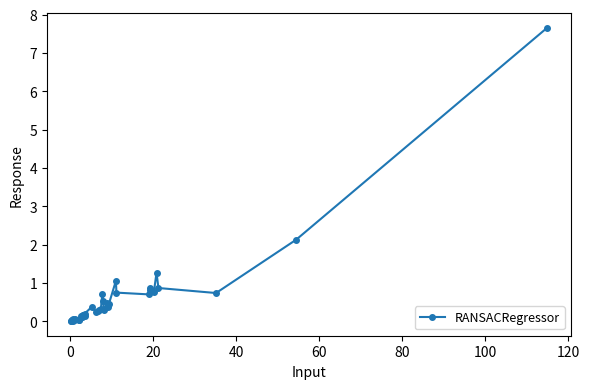

What is the difference between the second highest and second lowest values?

2.1